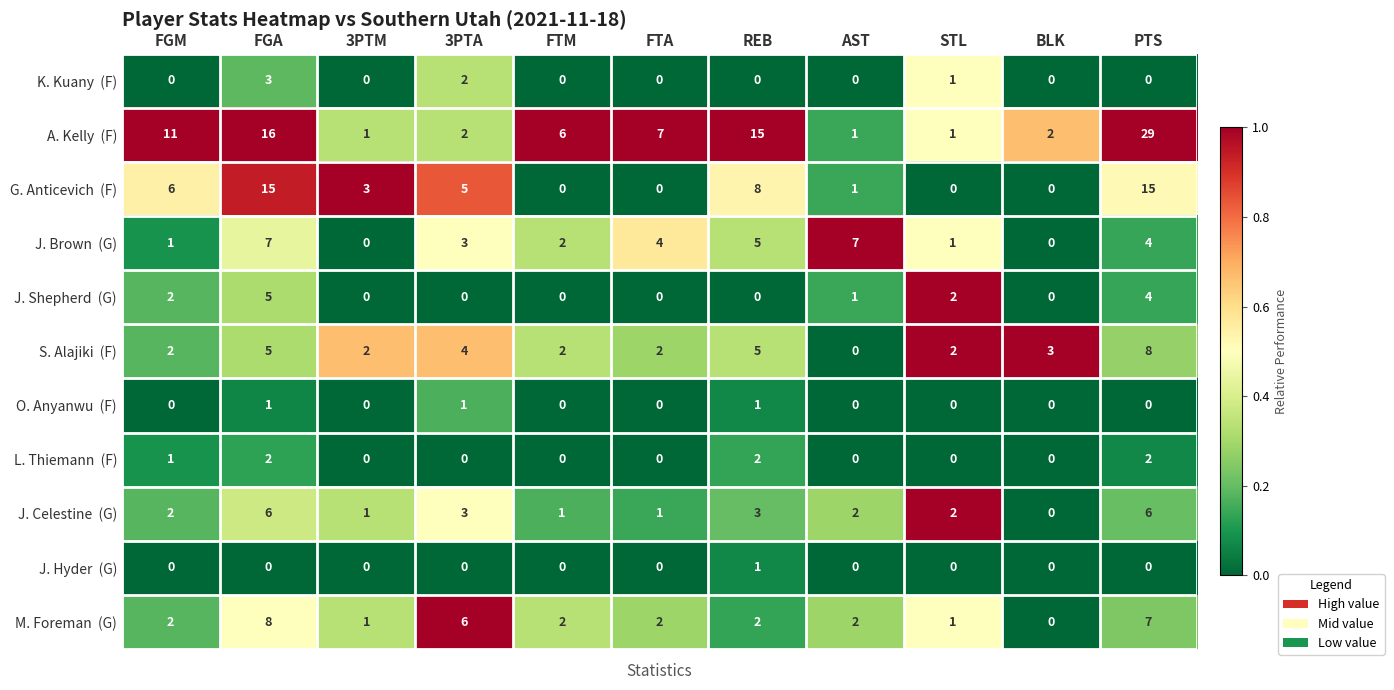

What is the spread (max minus min) of values at FGM?

11